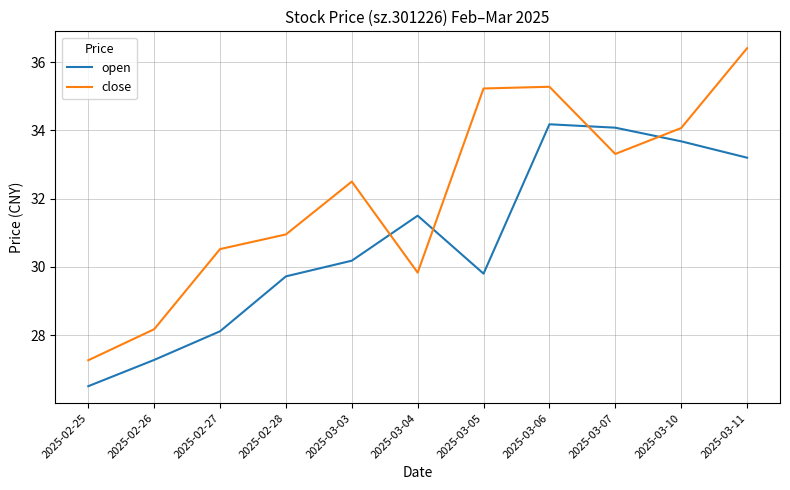

At which category does the chart reach its minimum across all series?

2025-02-25